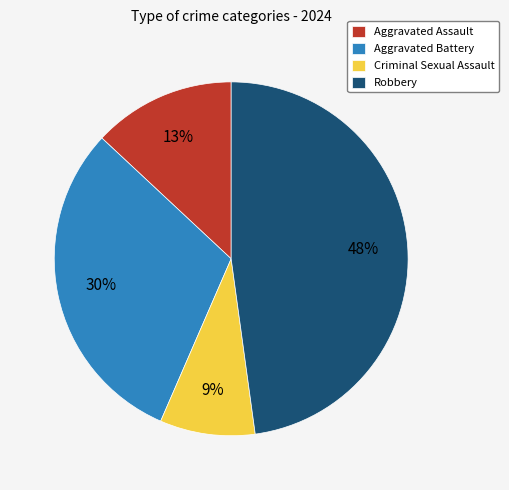

What percentage is the Robbery slice, to the nearest percent?

48%